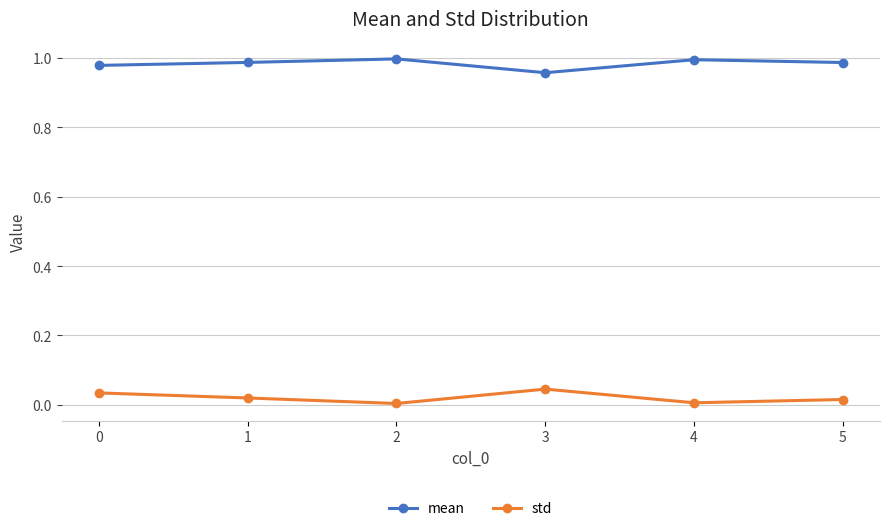

List the series in order of their peak value, highest first.

mean, std